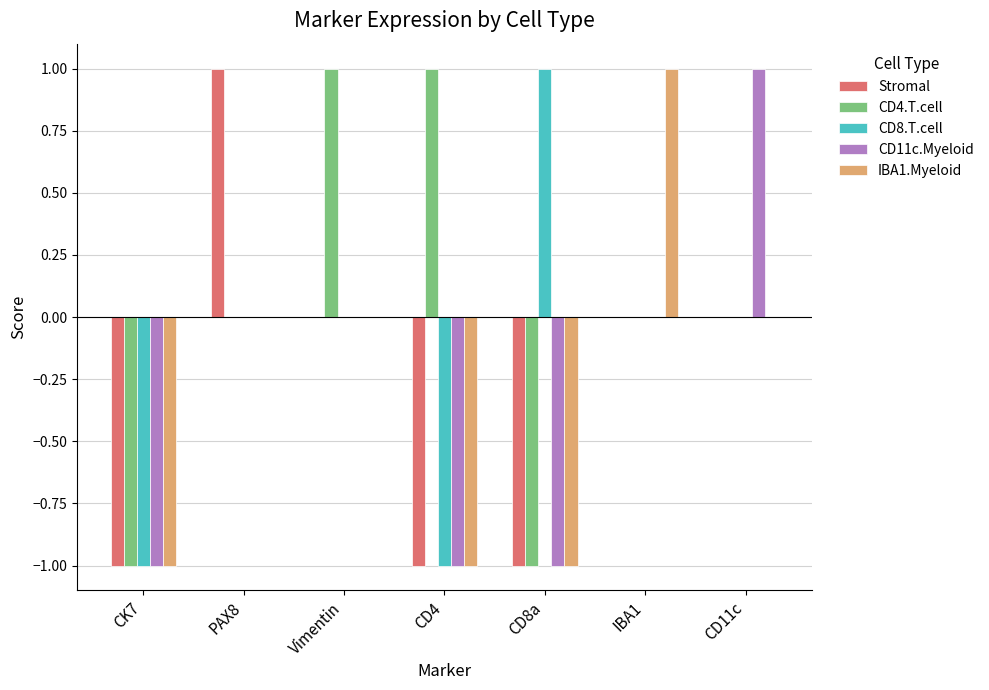

Is it true that IBA1.Myeloid equals 0 at PAX8?

True